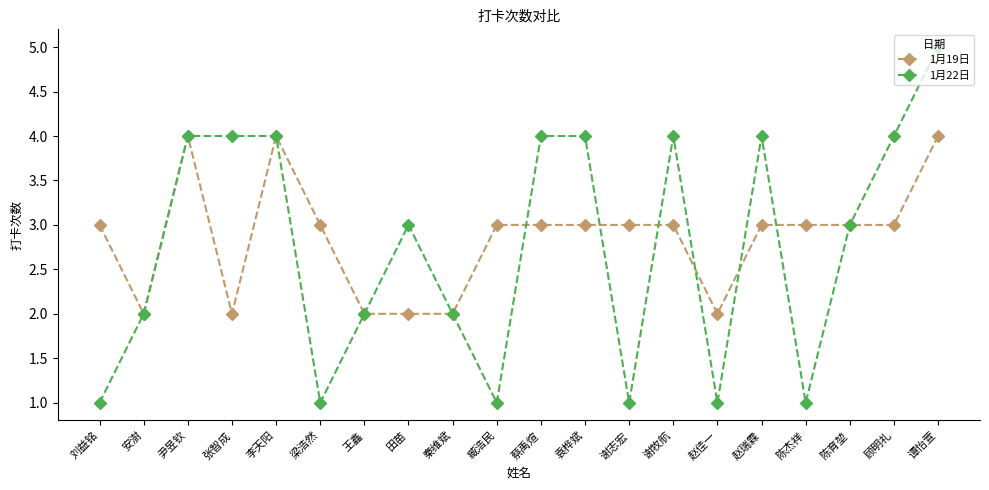

Where is the first local maximum for 1月19日?

尹昱钦